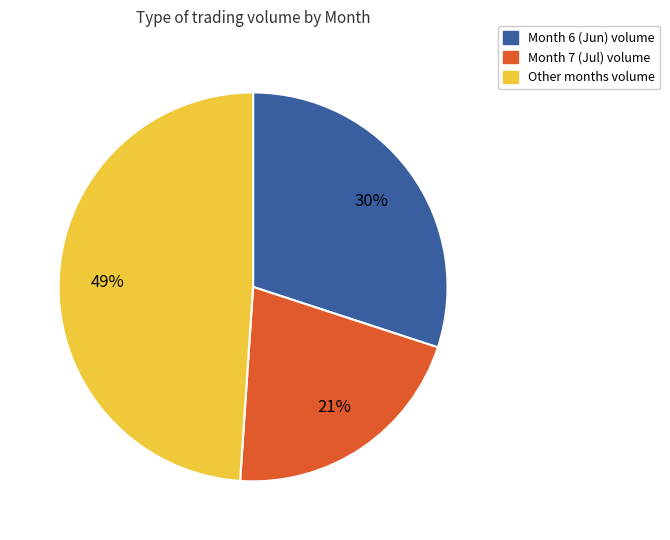

To the nearest percent, what is the average slice percentage?

33%